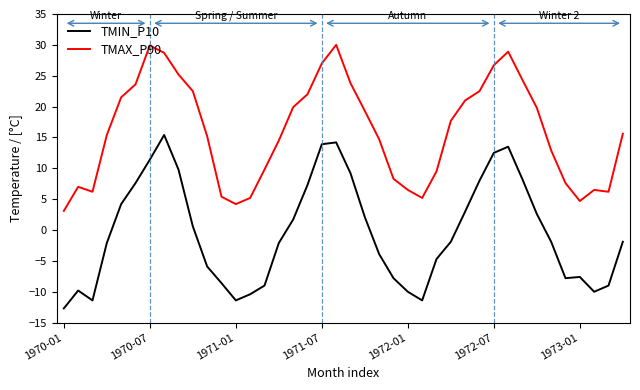

True or false: TMIN_P10 and TMAX_P90 intersect in this chart.

False